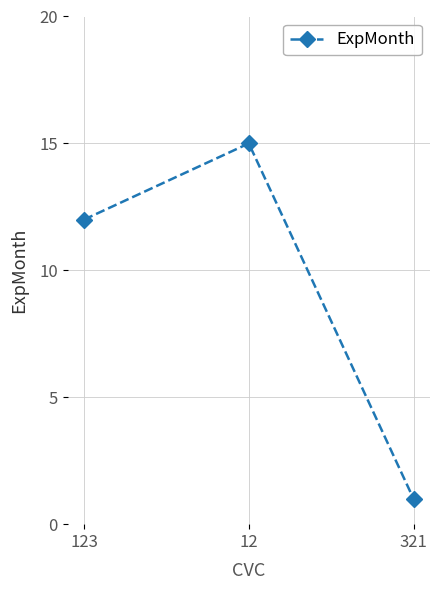

Is it true that the value at 123 is 7?

False